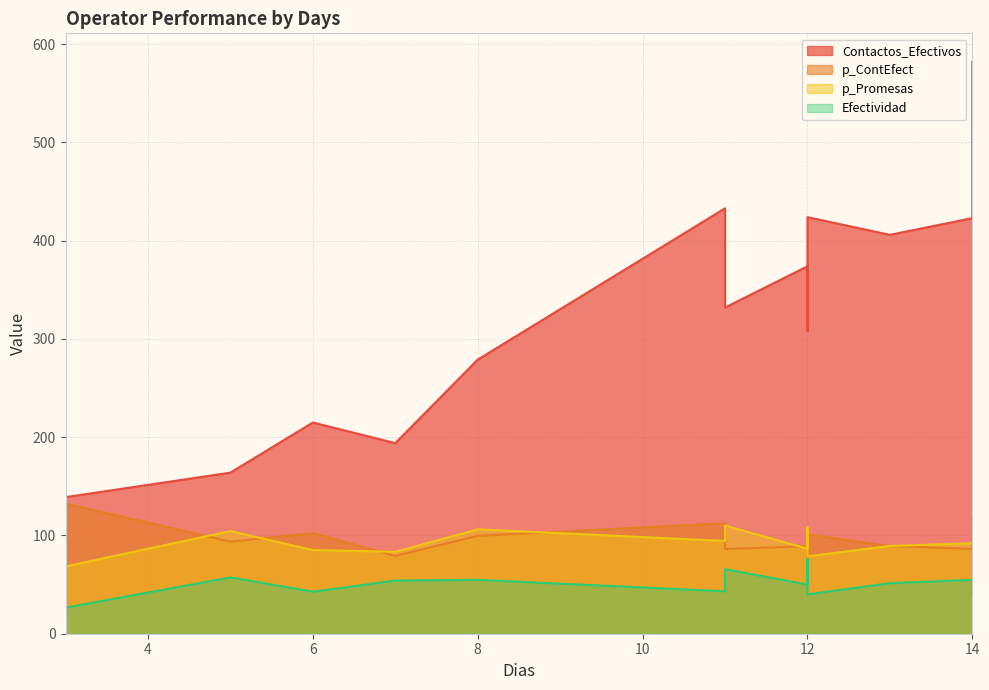

Is it true that Efectividad equals 54.9 at 14?

True